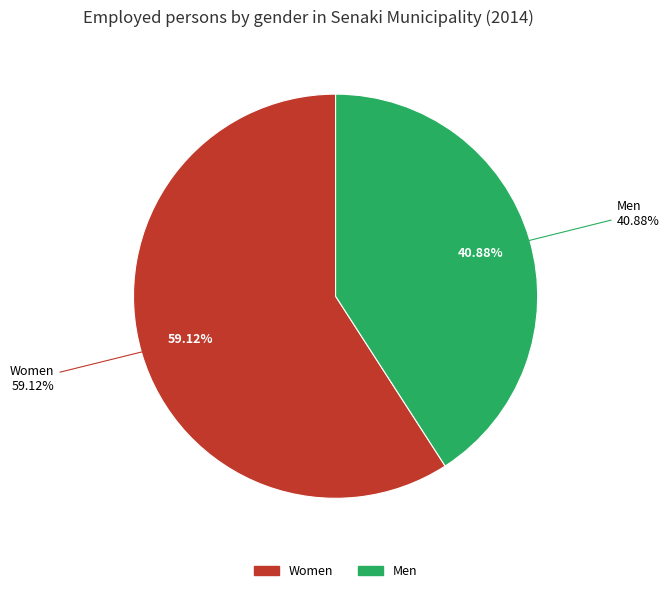

To the nearest percent, what is the difference between the Men and Women slice percentages?

18%